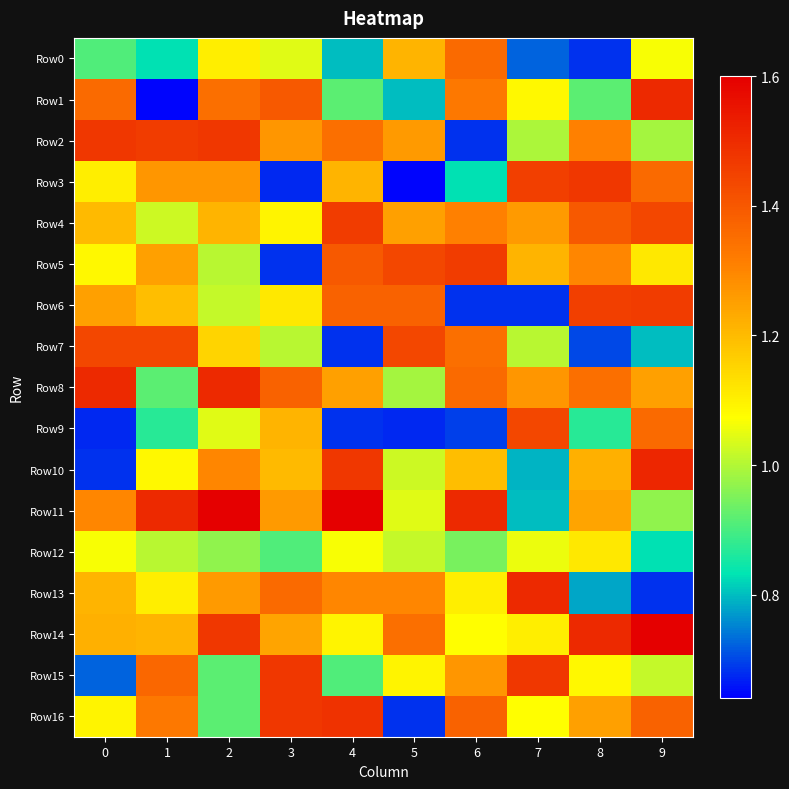

Which has a higher value, 3 or 5?

5